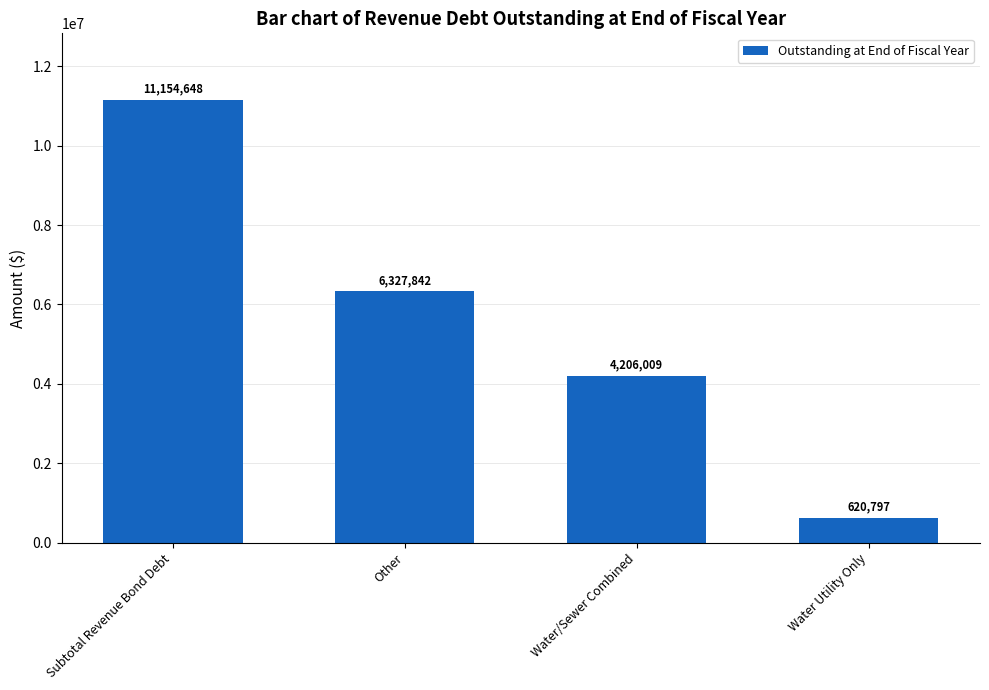

How many data points does each series have?

4